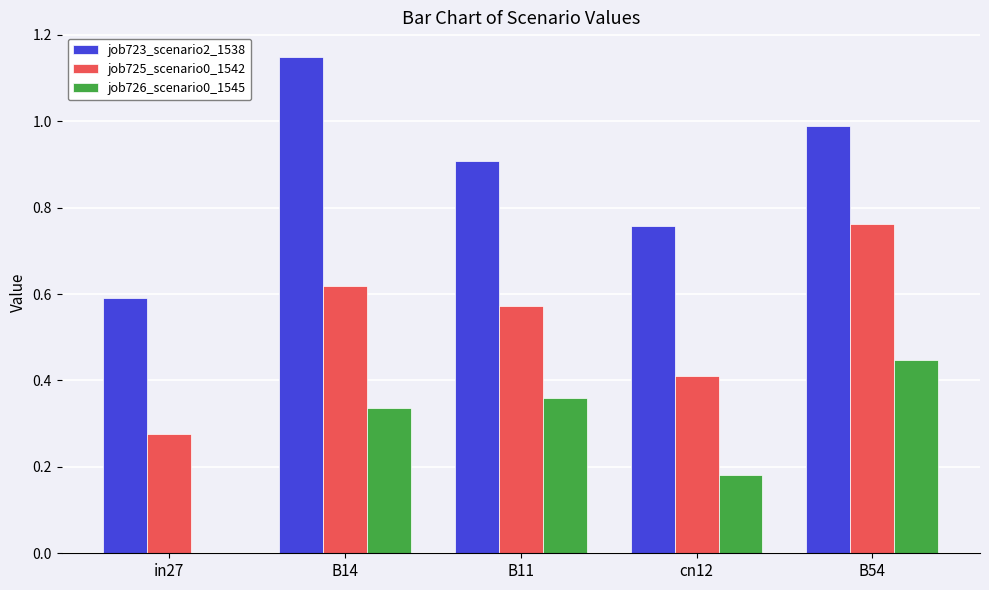

What is the sum of the job725_scenario0_1542 values at B54 and B14?

1.4